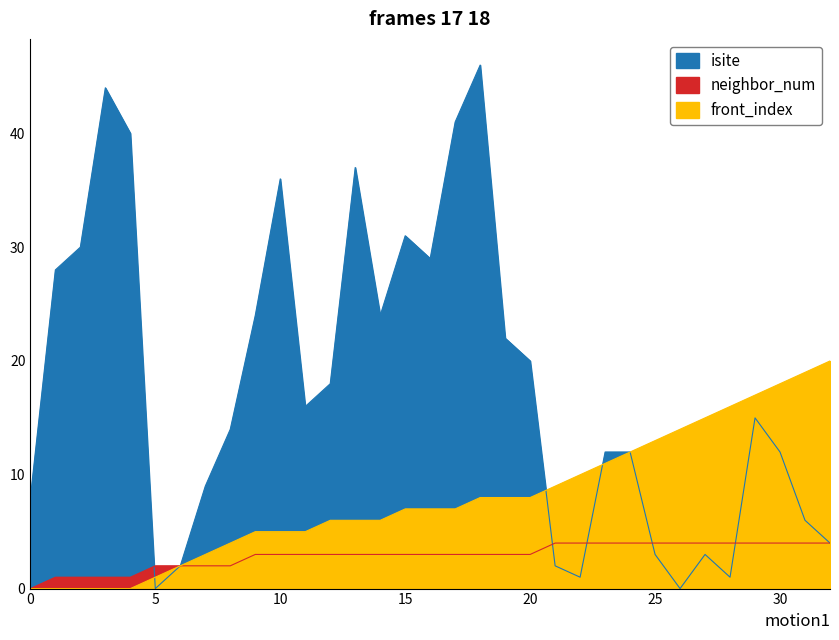

At how many categories does at least one series exceed 37?

4